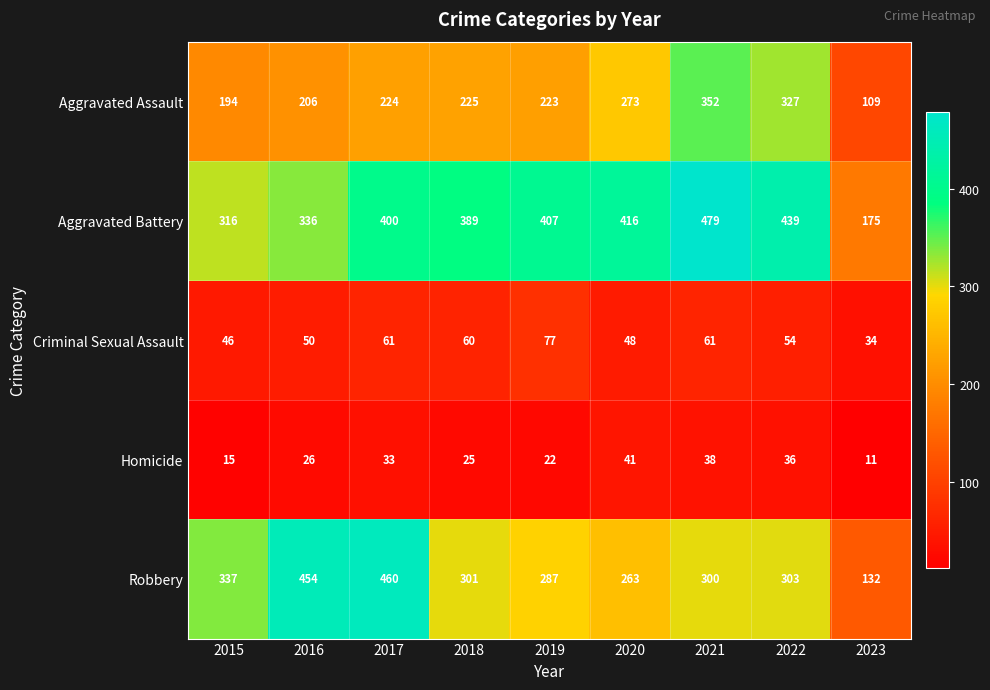

How many series are shown in this chart?

5